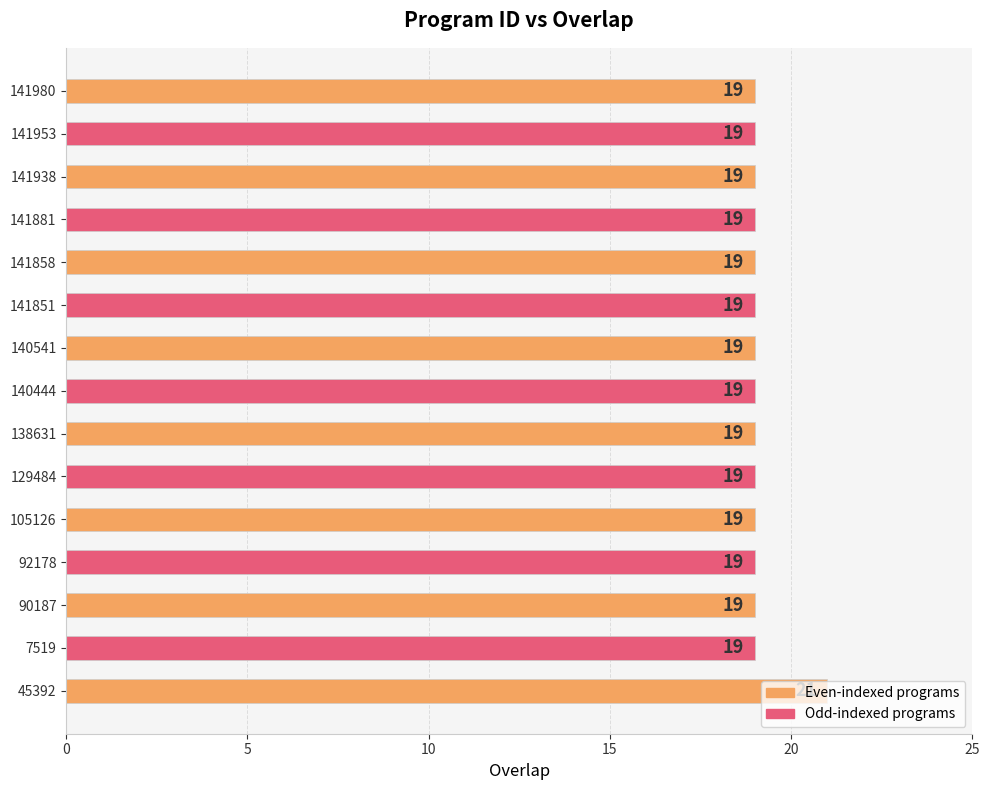

What is the ratio of the value at 45392 to the value at 92178?

1.1